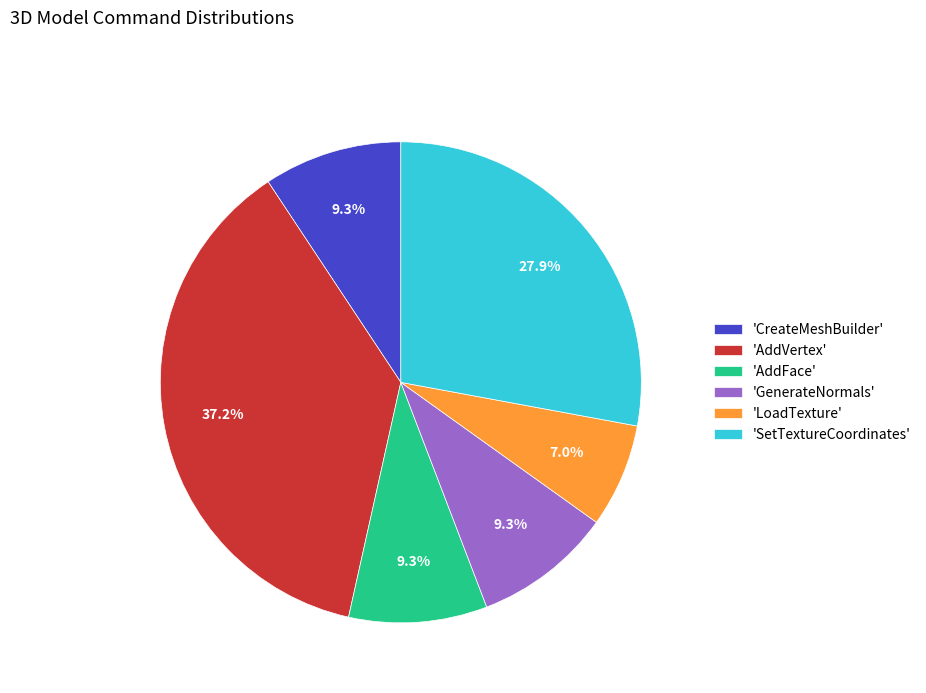

Combined, what portion of the pie is 'GenerateNormals' and 'AddFace'?

18.6%